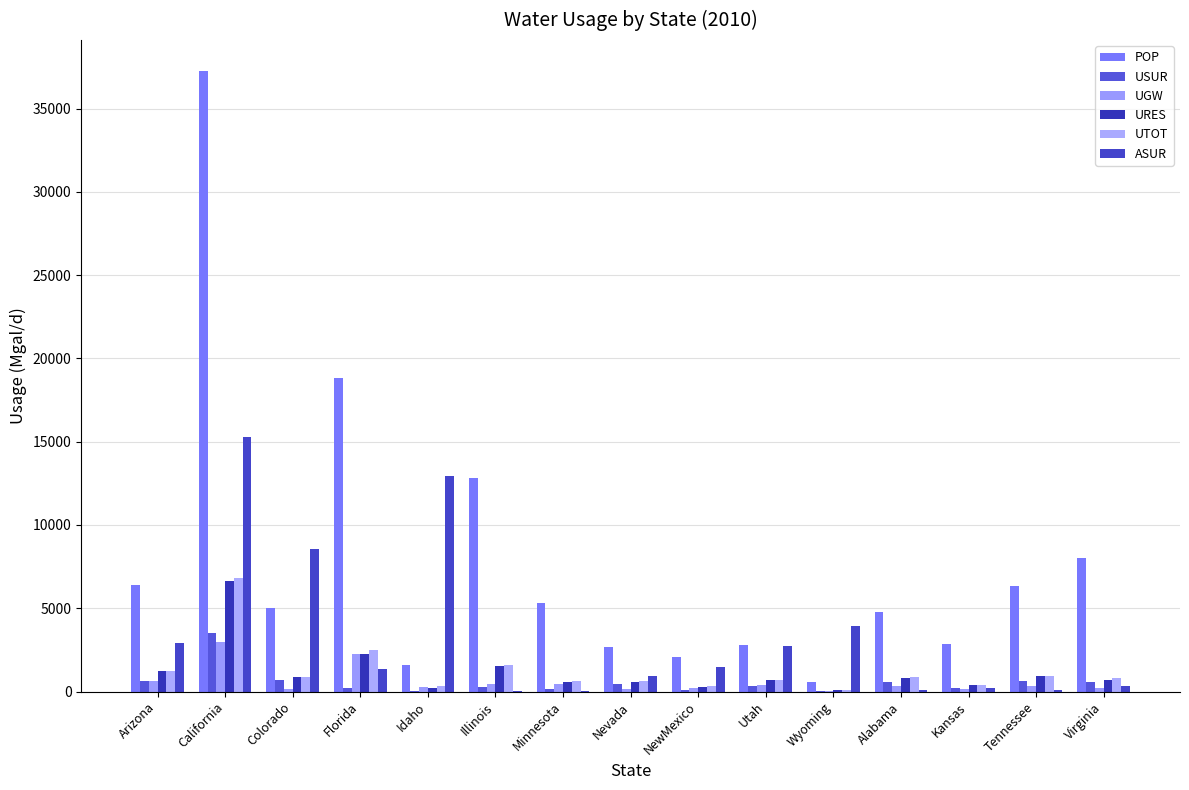

Is it true that USUR equals 14.8 at Idaho?

False